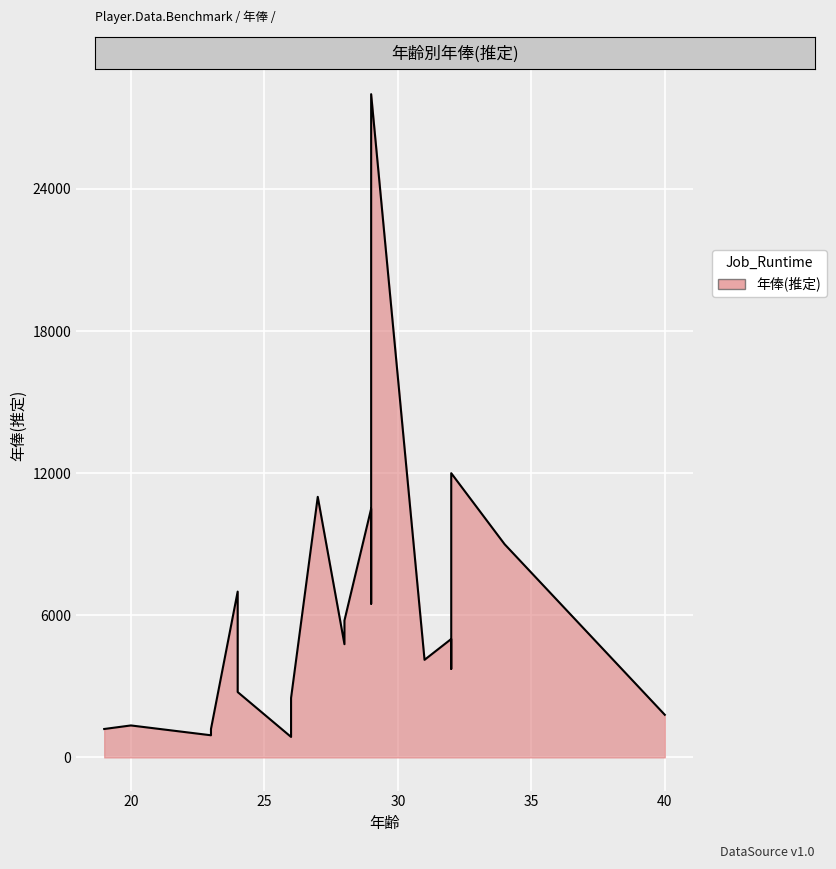

Between 32 and 28, which series saw the biggest shift?

年俸(推定)